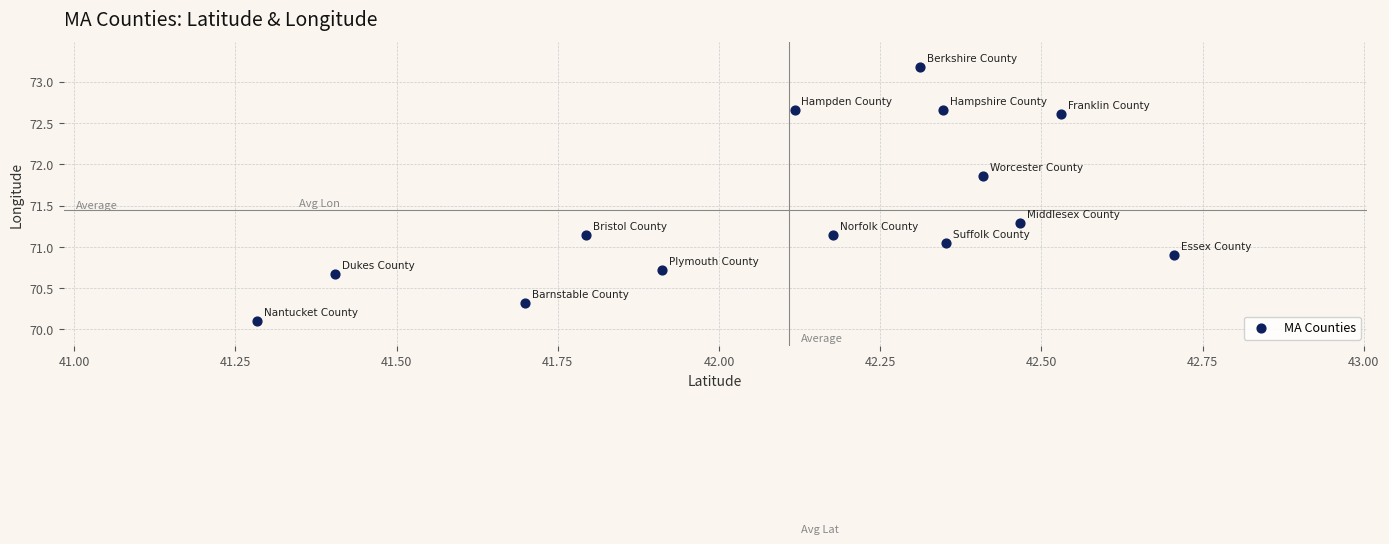

What is the range of Y values (max minus min)?

3.1